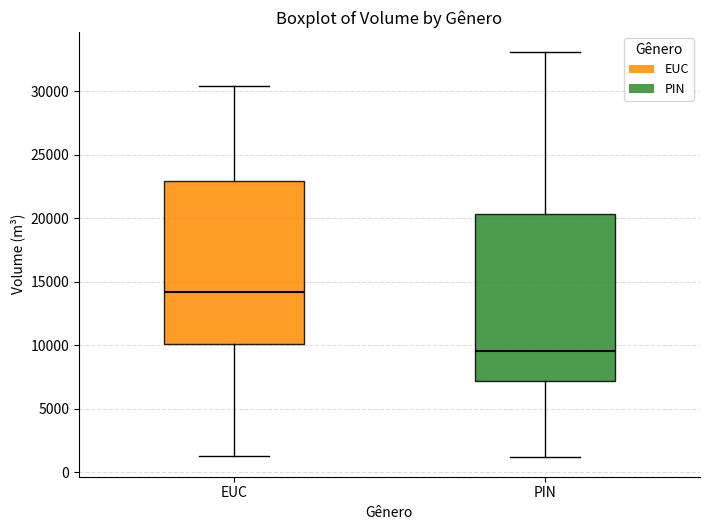

Reading left to right, read every box against the y-axis: the position of its median line, the range the box covers, and the ends of its whiskers. The values are not printed on the chart, so give them approximately, as read against the axis.

EUC: median 14000, box 10000 to 23000, whiskers 1500 to 30500
PIN: median 9500, box 7000 to 20500, whiskers 1000 to 33000